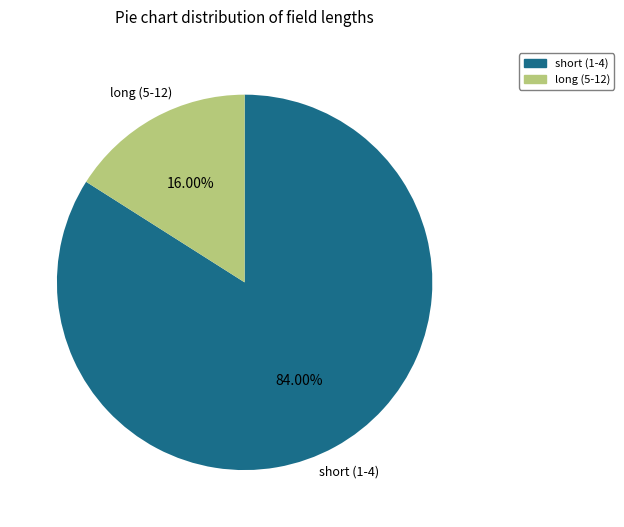

Does any single category account for the majority?

Yes